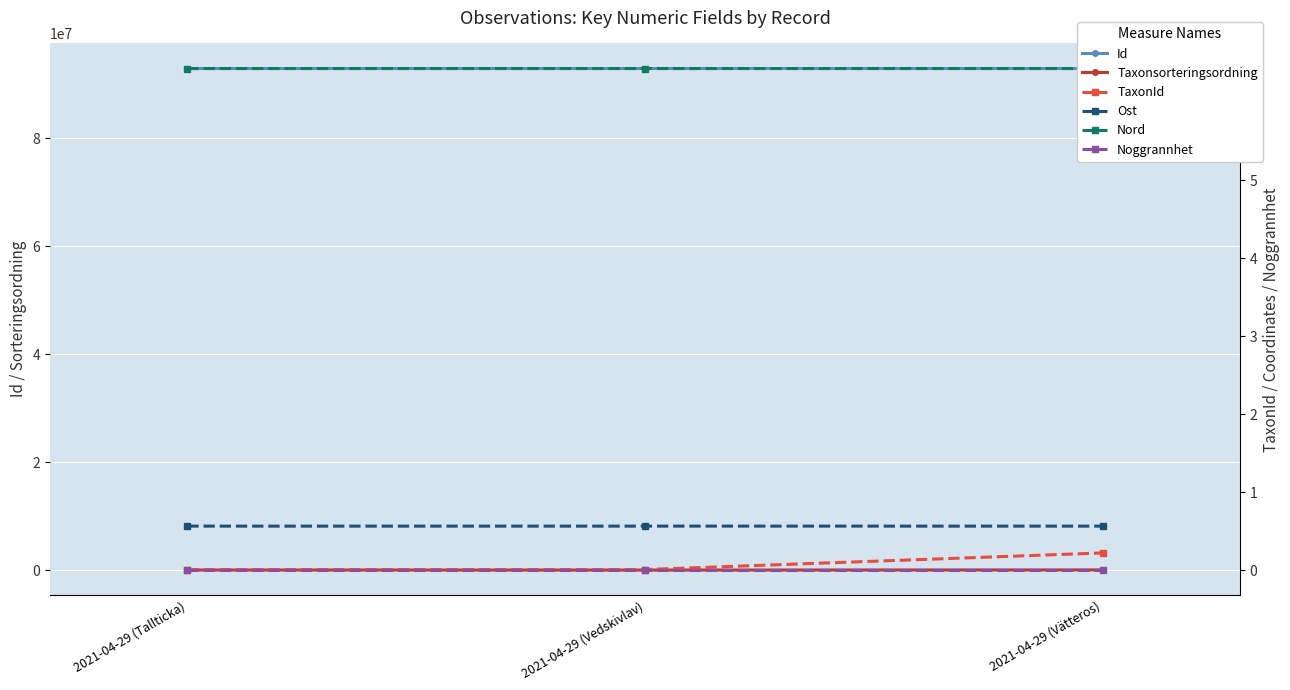

What is the approximate value of Taxonsorteringsordning at 2021-04-29 (Tallticka)?

89412.0